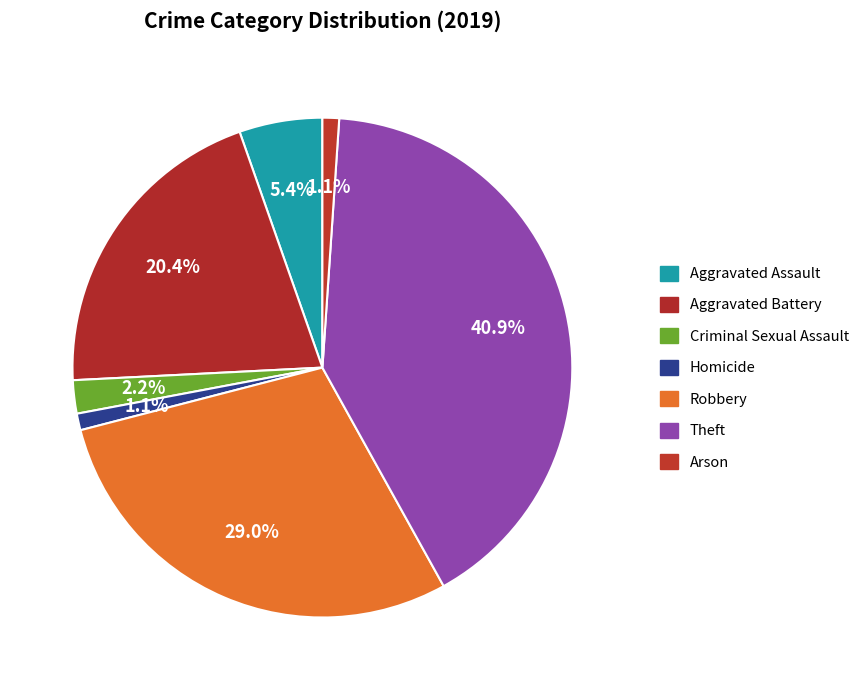

Combined, what portion of the pie is Robbery and Theft?

69.9%